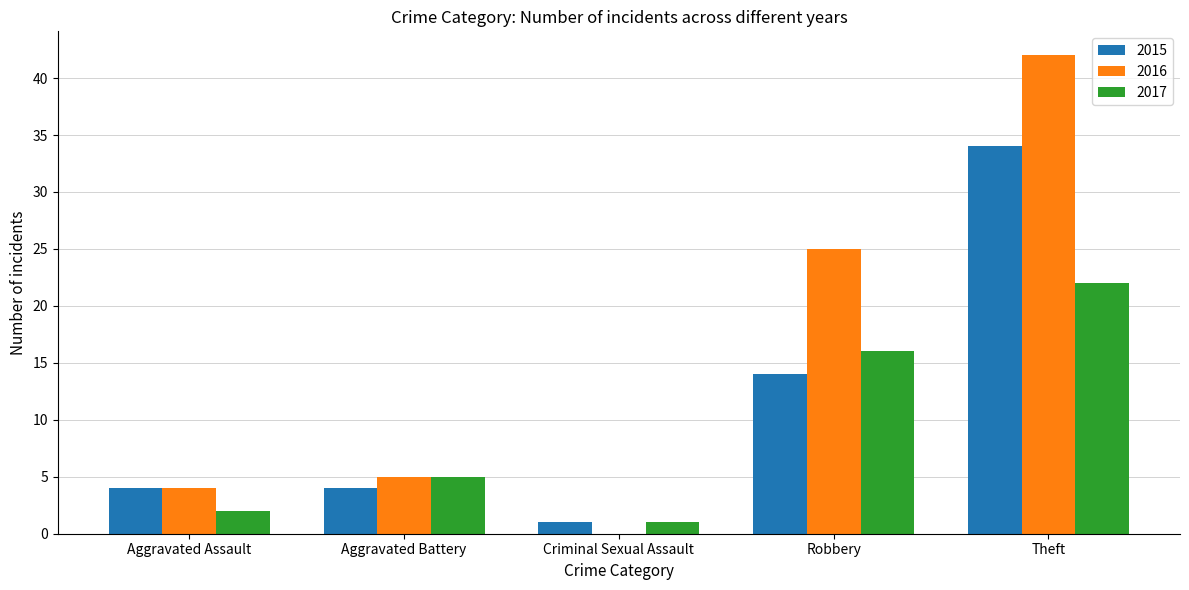

Does the chart contain stacked bars?

No